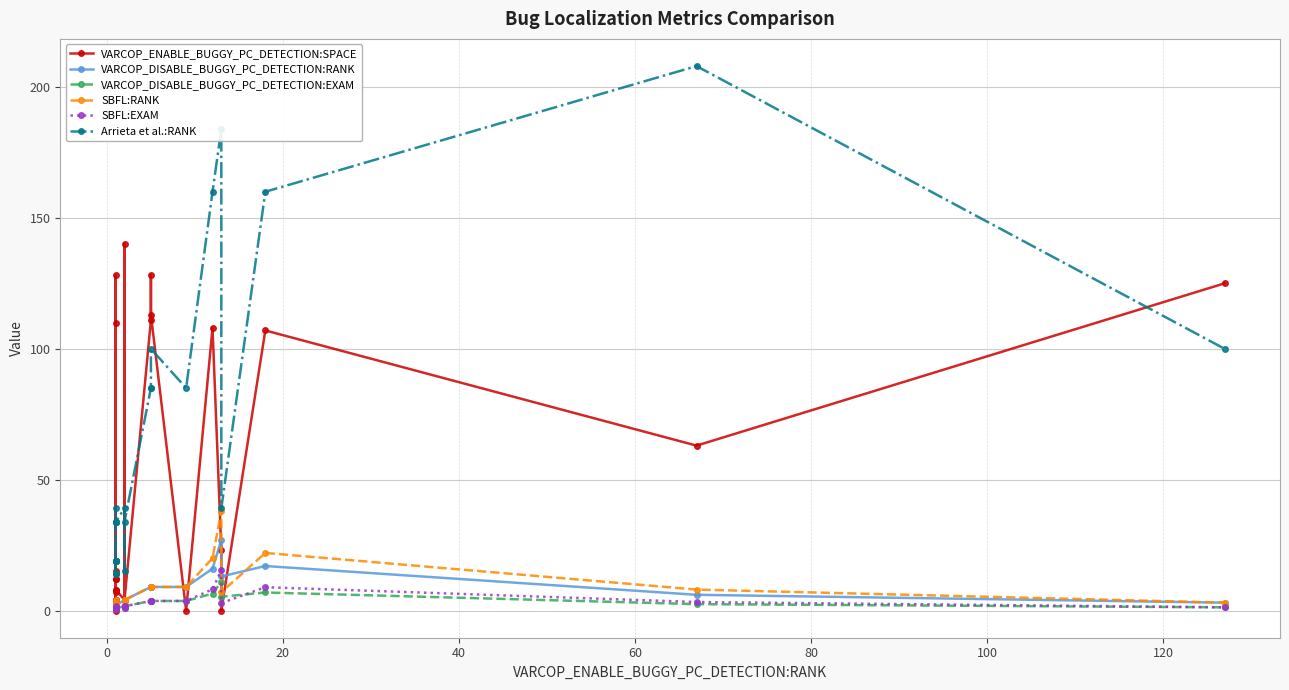

How many lines are shown in the chart?

6